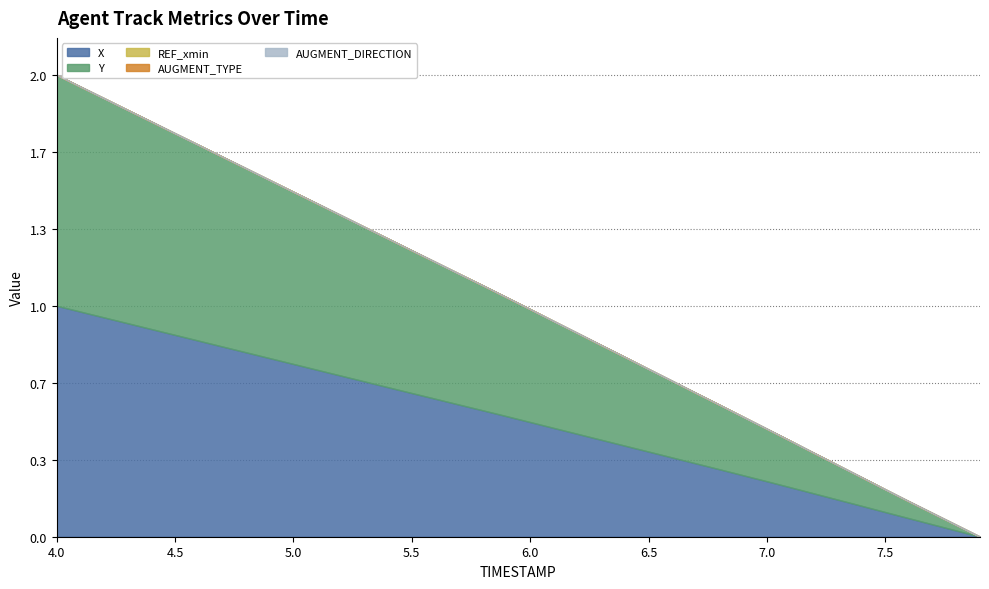

Does the chart display data point markers on the line(s)?

No